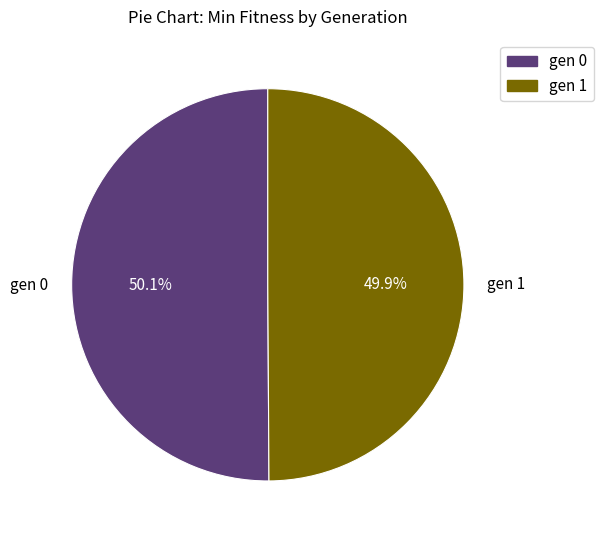

Count the number of slices in the pie.

2